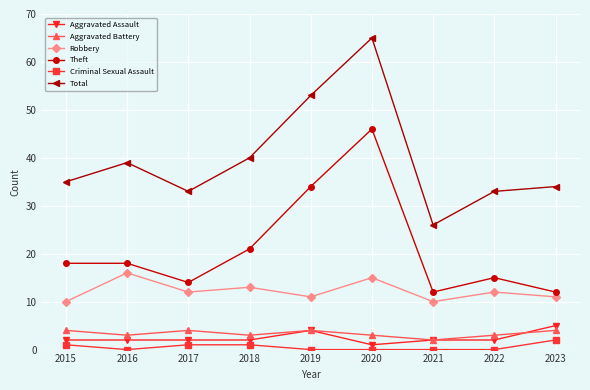

What is the value of the Total point at the 4th from the left?

40